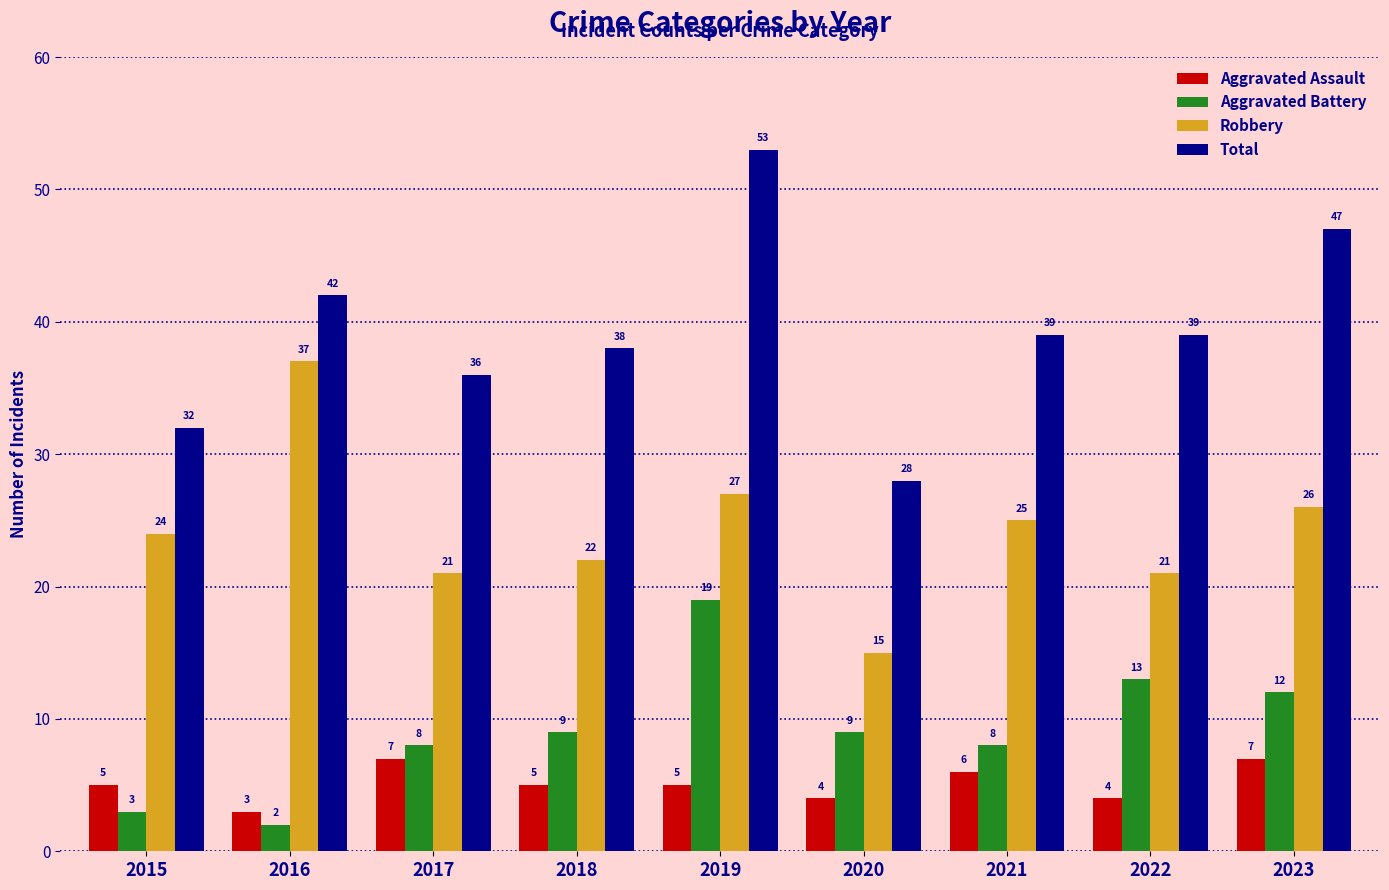

At which label is Robbery closest to 26?

2023